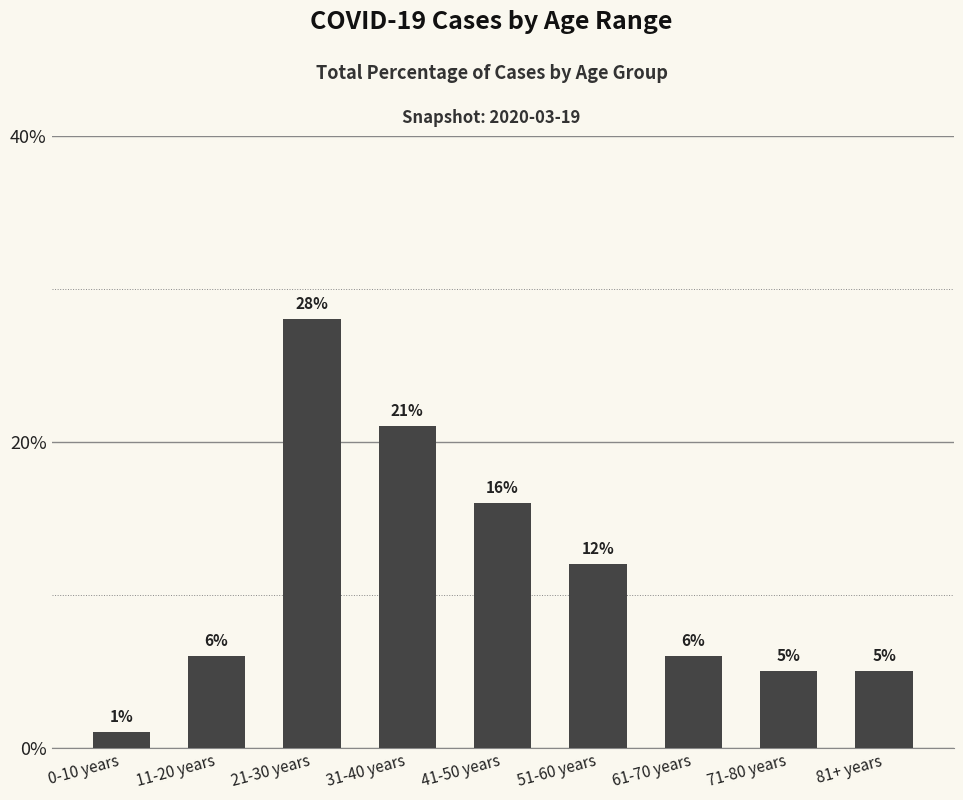

Does the chart contain any negative values?

No